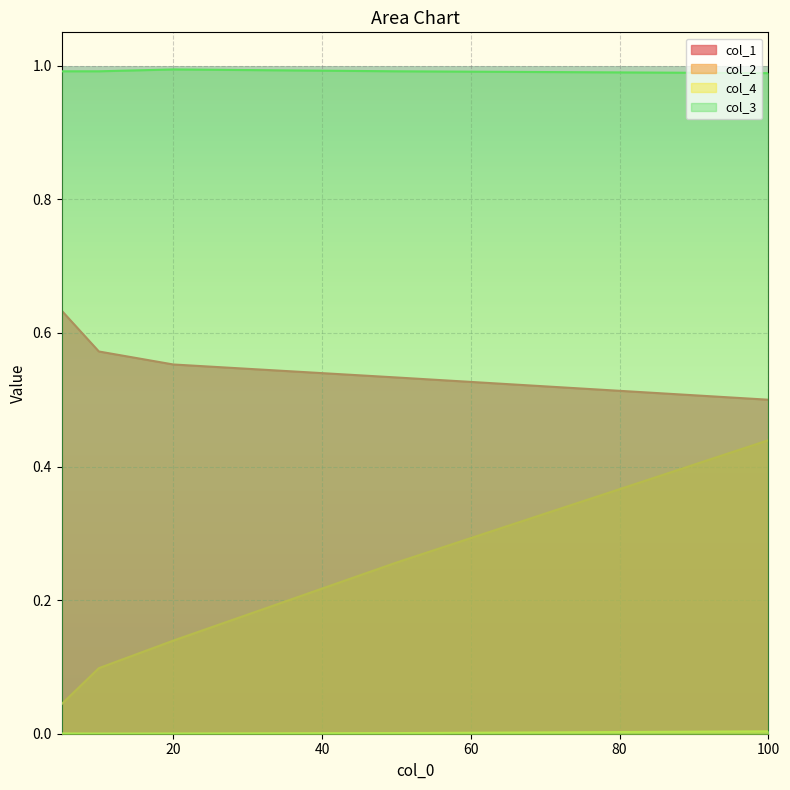

True or false: col_2 has more than 2 interior local peaks.

False